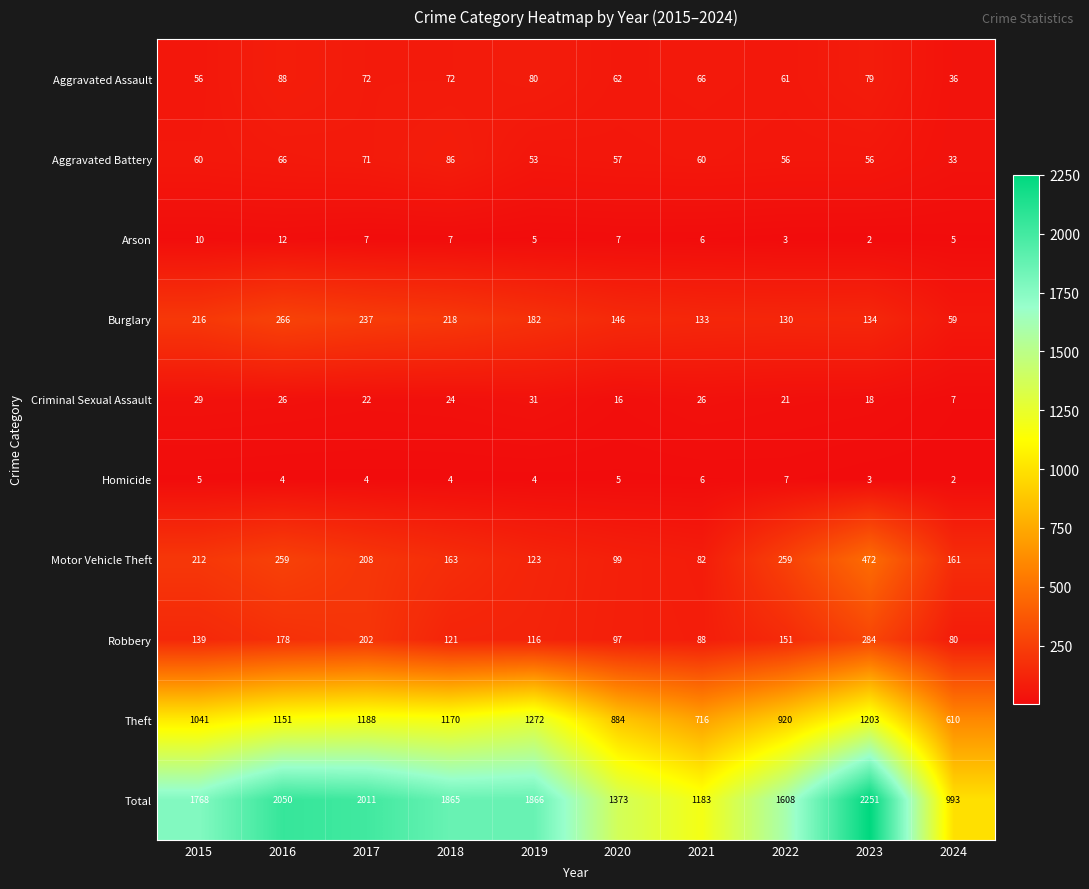

Is it true that Aggravated Battery equals 71 at 2017?

True